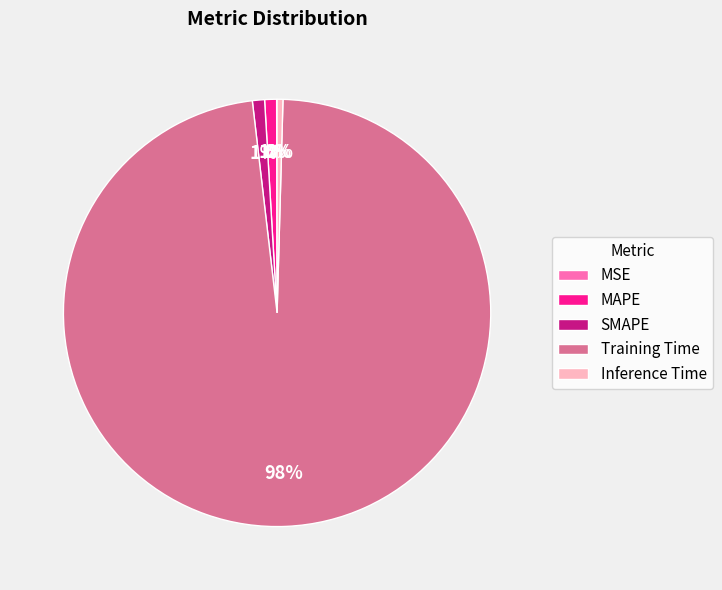

Which slice is the largest?

Training Time